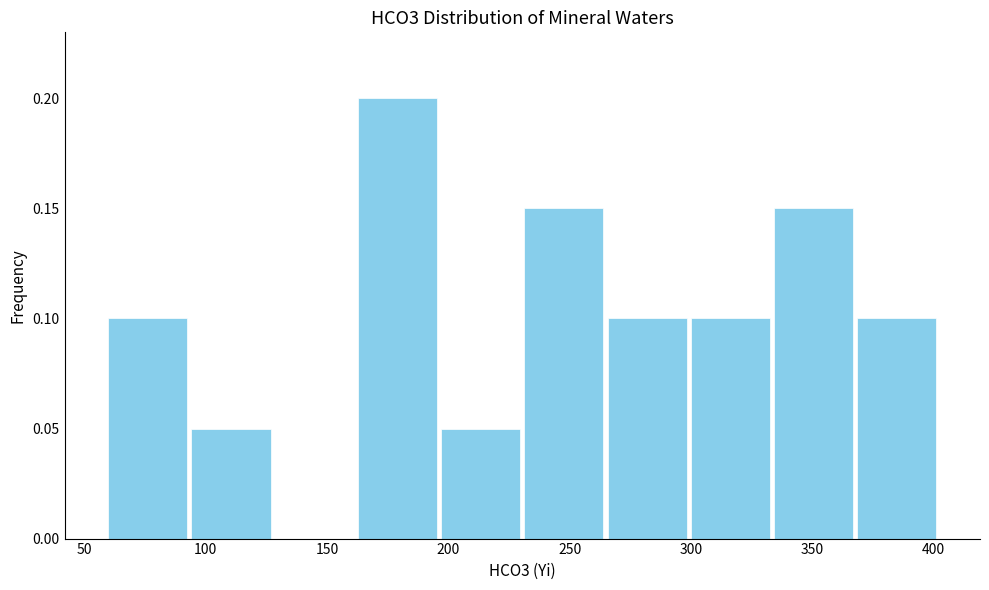

How tall is the bar that spans 60 to 95 on the x-axis? Neither the bar edges nor the heights are printed on the chart, so give them approximately, as read against the axes.

0.10